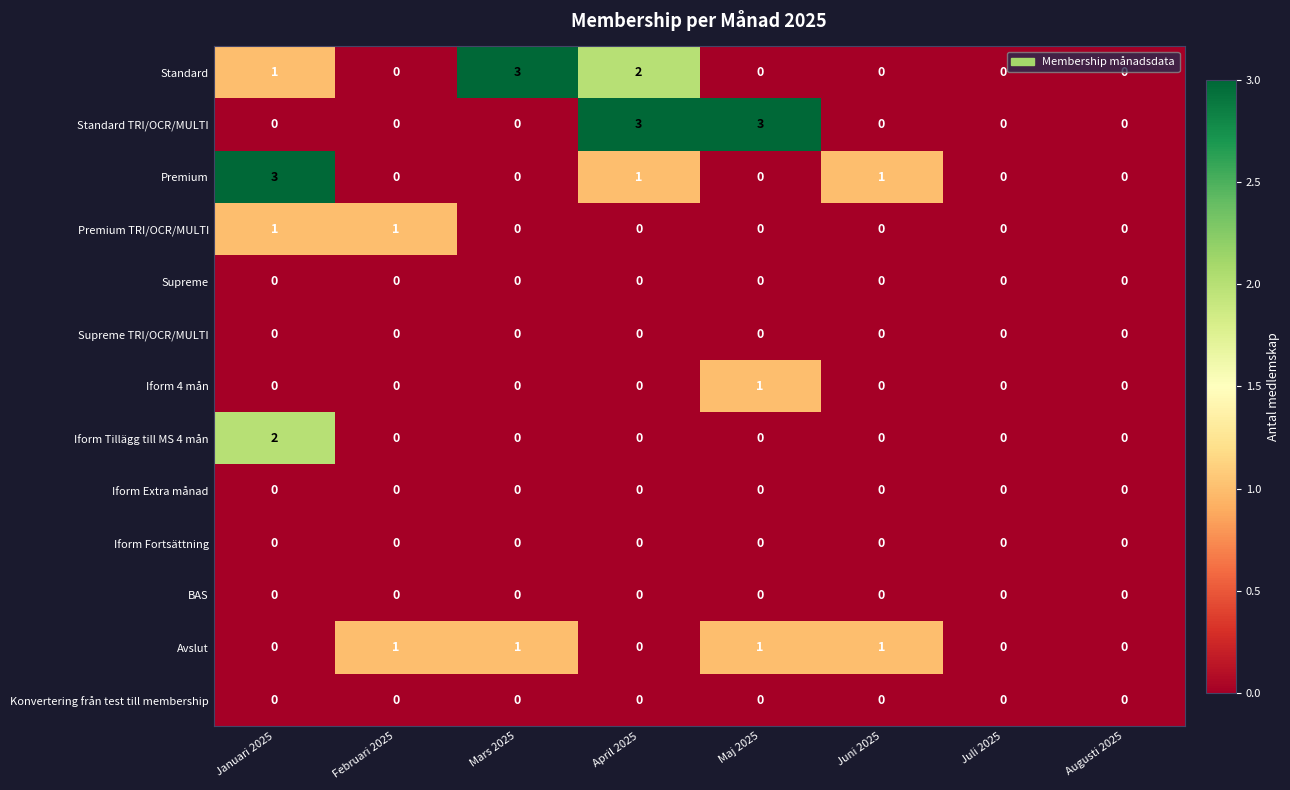

Which series changed the most between Februari 2025 and Maj 2025?

Standard TRI/OCR/MULTI